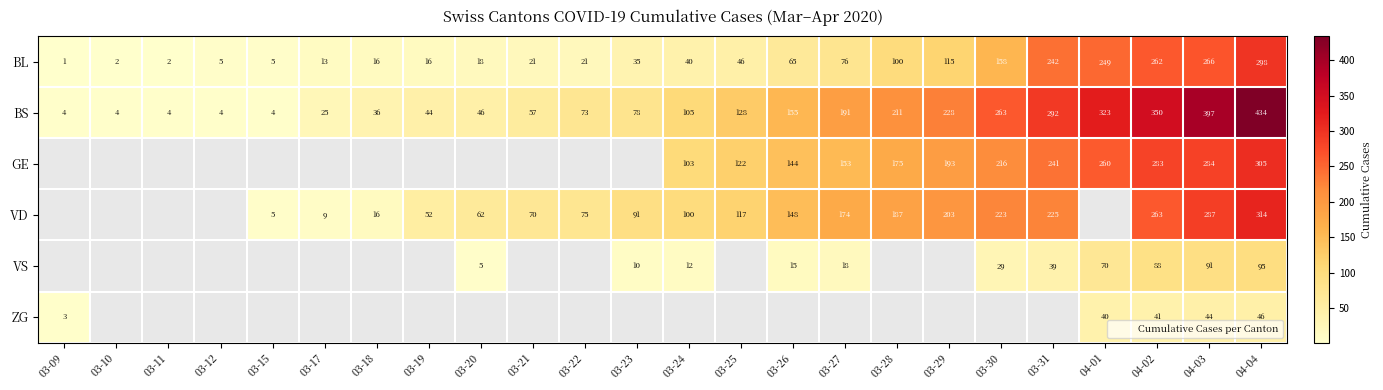

What is the maximum value for BS?

434.0